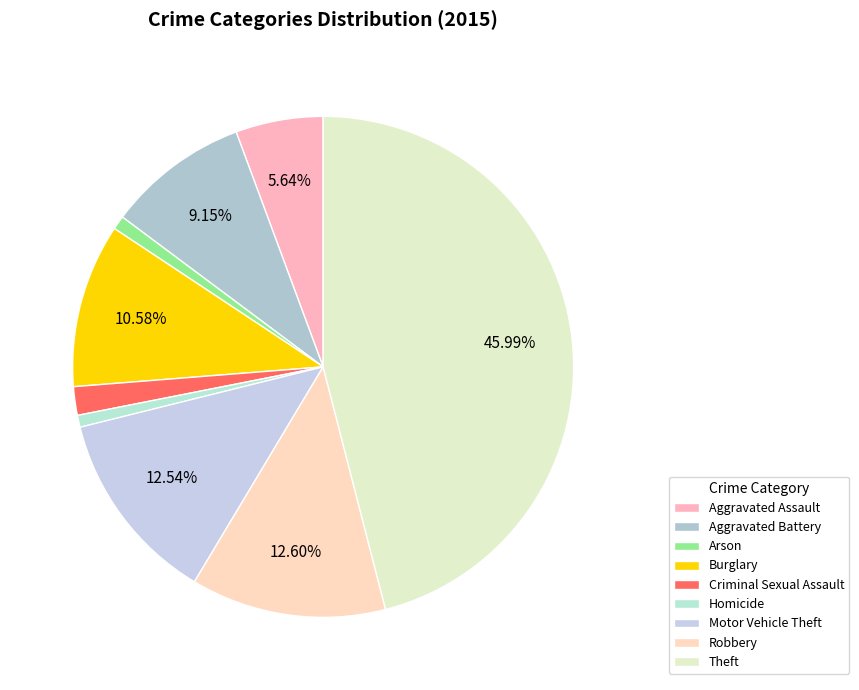

To the nearest percent, what is the difference between the Aggravated Assault and Homicide slice percentages?

5%